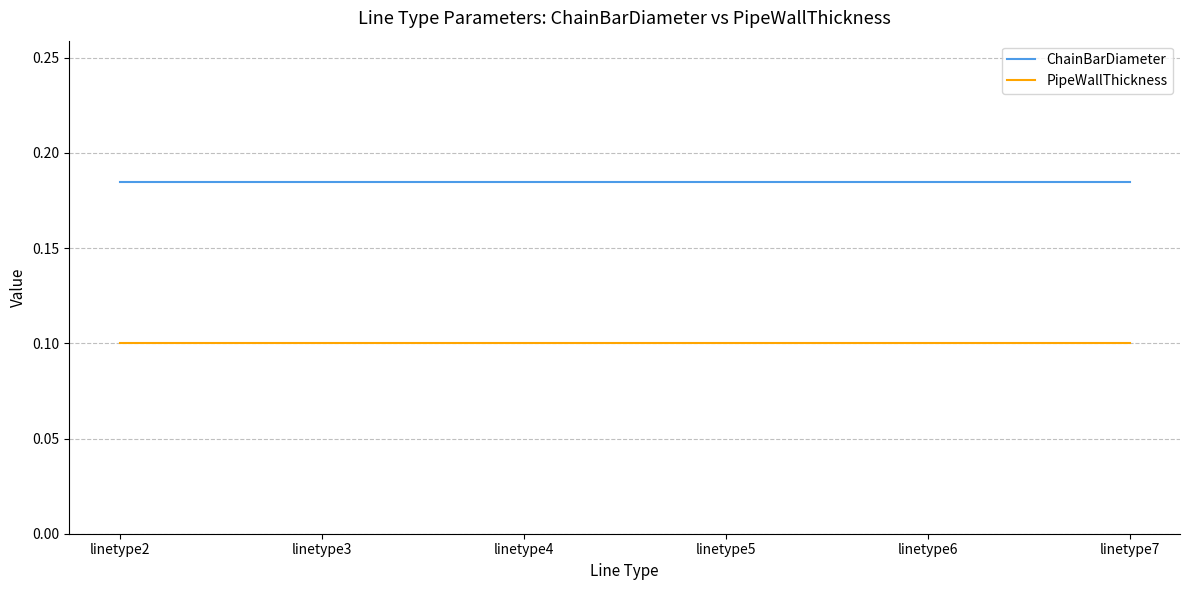

Which series has the largest total across all categories?

ChainBarDiameter